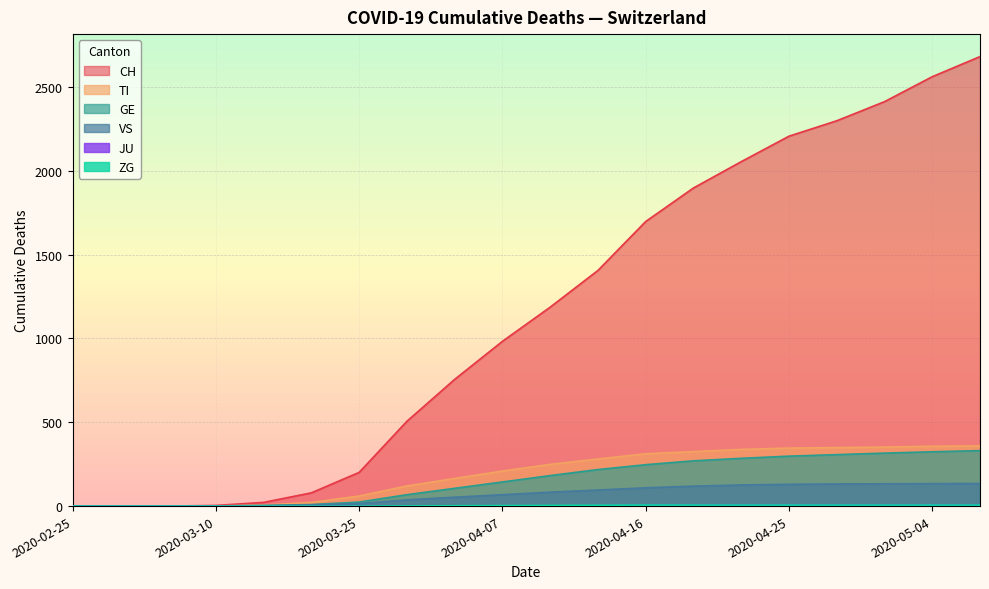

Which category has the lowest value across all series?

2020-02-25